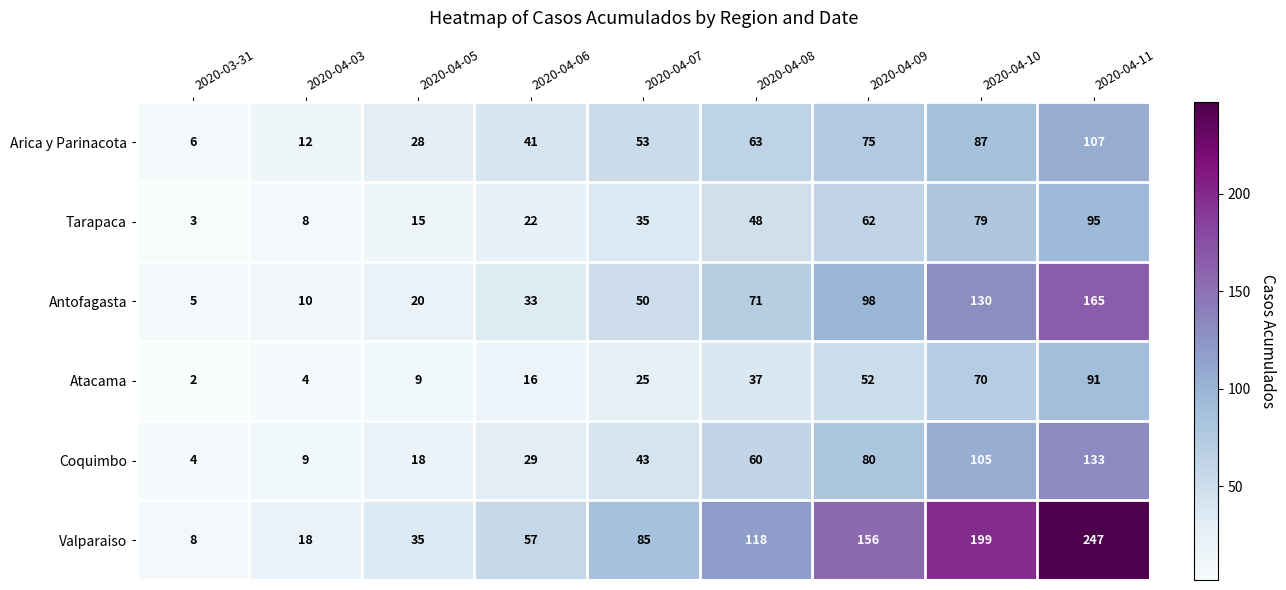

What is the sum of all Atacama values?

306